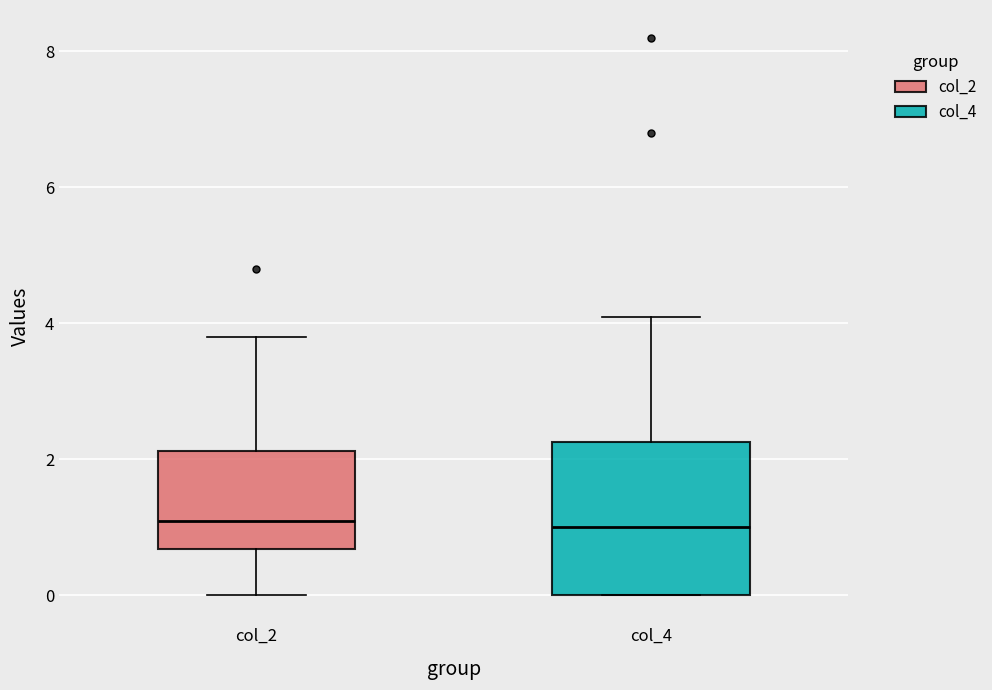

Where does the median line of the box for col_4 sit on the y-axis? The values are not printed on the chart, so give them approximately, as read against the axis.

1.0